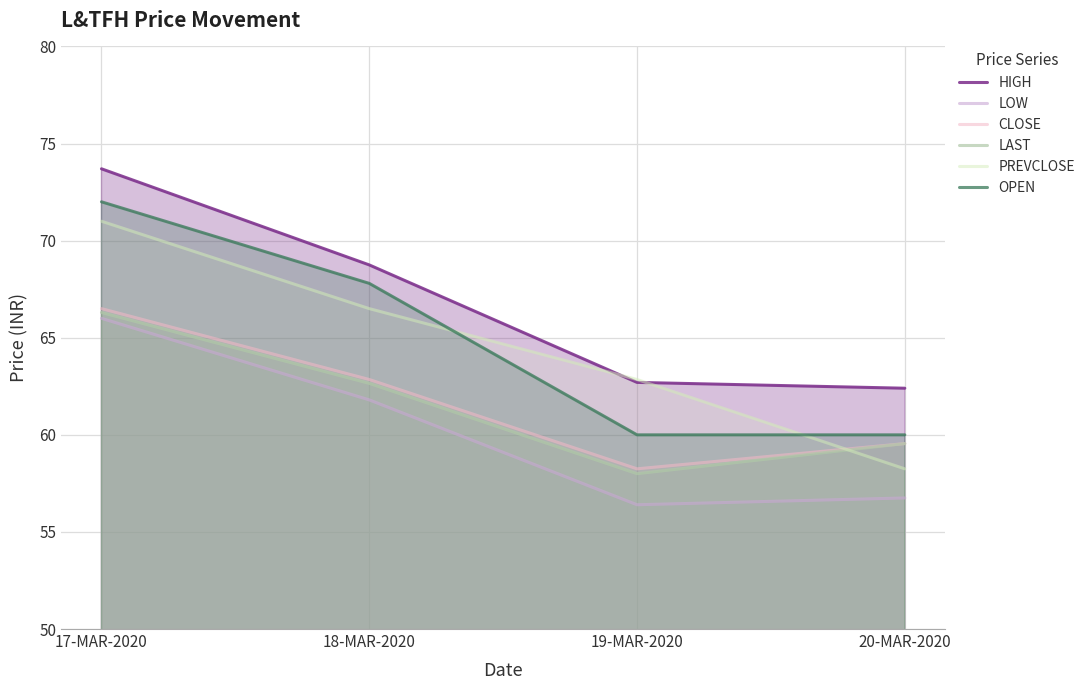

Reading left to right, extract all data points from this chart.

HIGH: 17-MAR-2020=73.7	18-MAR-2020=68.8	19-MAR-2020=62.7	20-MAR-2020=62.4
LOW: 17-MAR-2020=66.0	18-MAR-2020=61.8	19-MAR-2020=56.4	20-MAR-2020=56.8
CLOSE: 17-MAR-2020=66.5	18-MAR-2020=62.9	19-MAR-2020=58.2	20-MAR-2020=59.5
LAST: 17-MAR-2020=66.3	18-MAR-2020=62.6	19-MAR-2020=58.0	20-MAR-2020=59.5
PREVCLOSE: 17-MAR-2020=71.0	18-MAR-2020=66.5	19-MAR-2020=62.9	20-MAR-2020=58.2
OPEN: 17-MAR-2020=72.0	18-MAR-2020=67.8	19-MAR-2020=60.0	20-MAR-2020=60.0